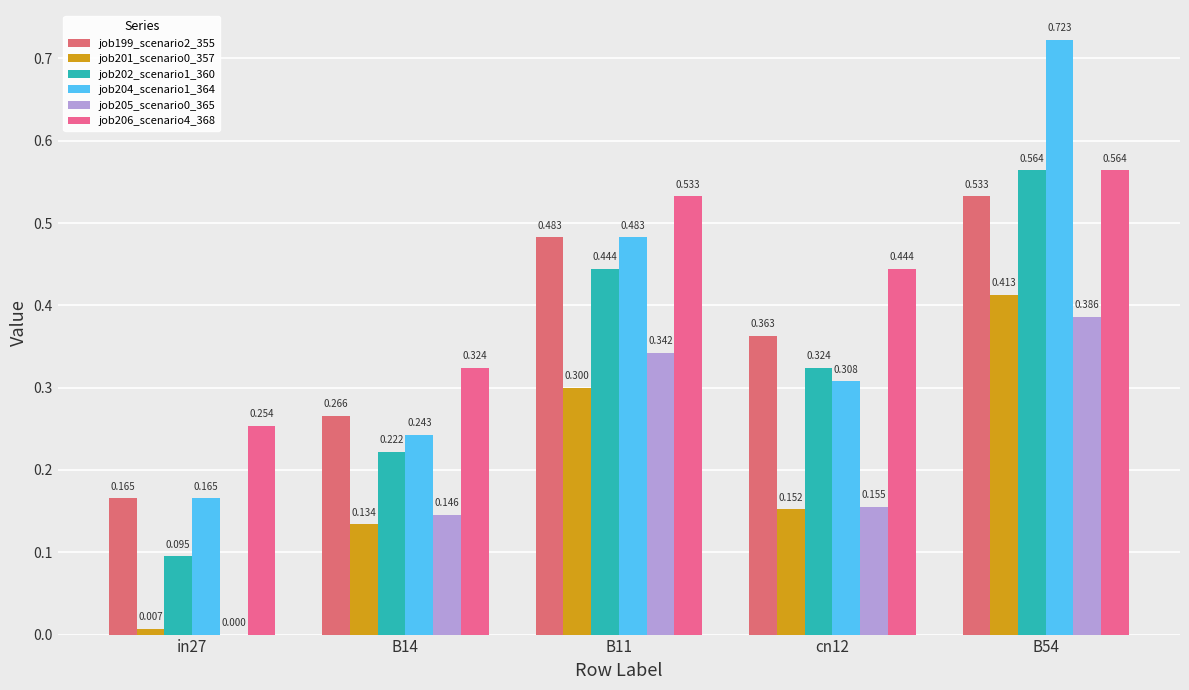

What is the maximum value shown in the chart?

0.7